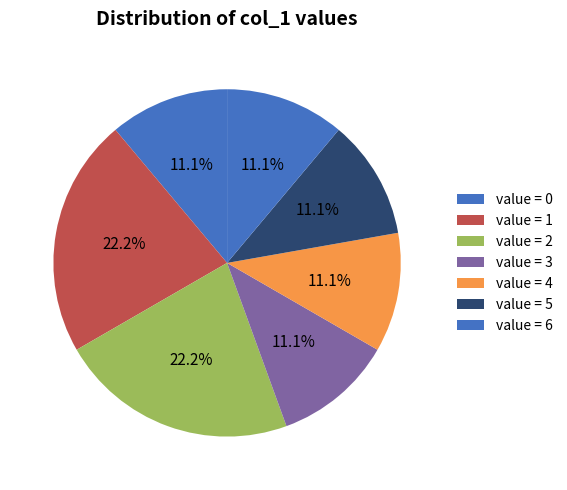

Count the number of slices in the pie.

7